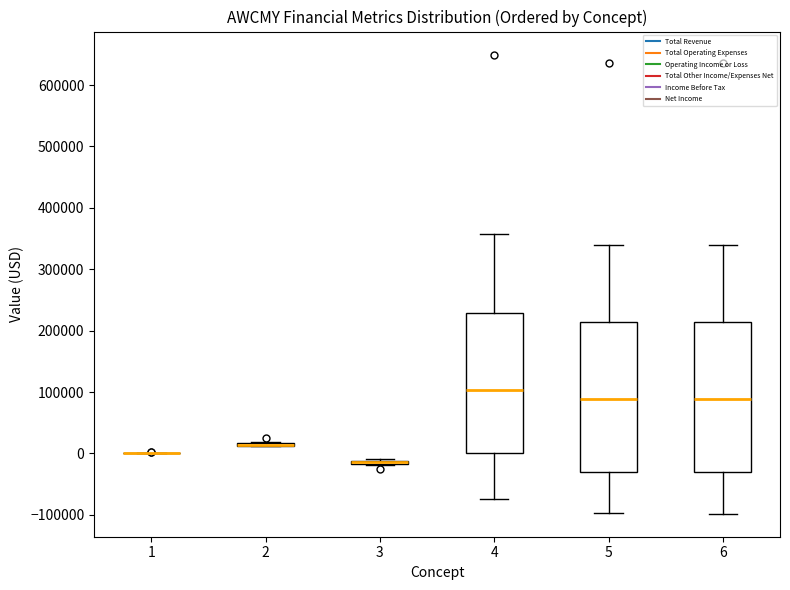

Where is the upper edge of the box at x = 2 on the y-axis? The values are not printed on the chart, so give them approximately, as read against the axis.

20000